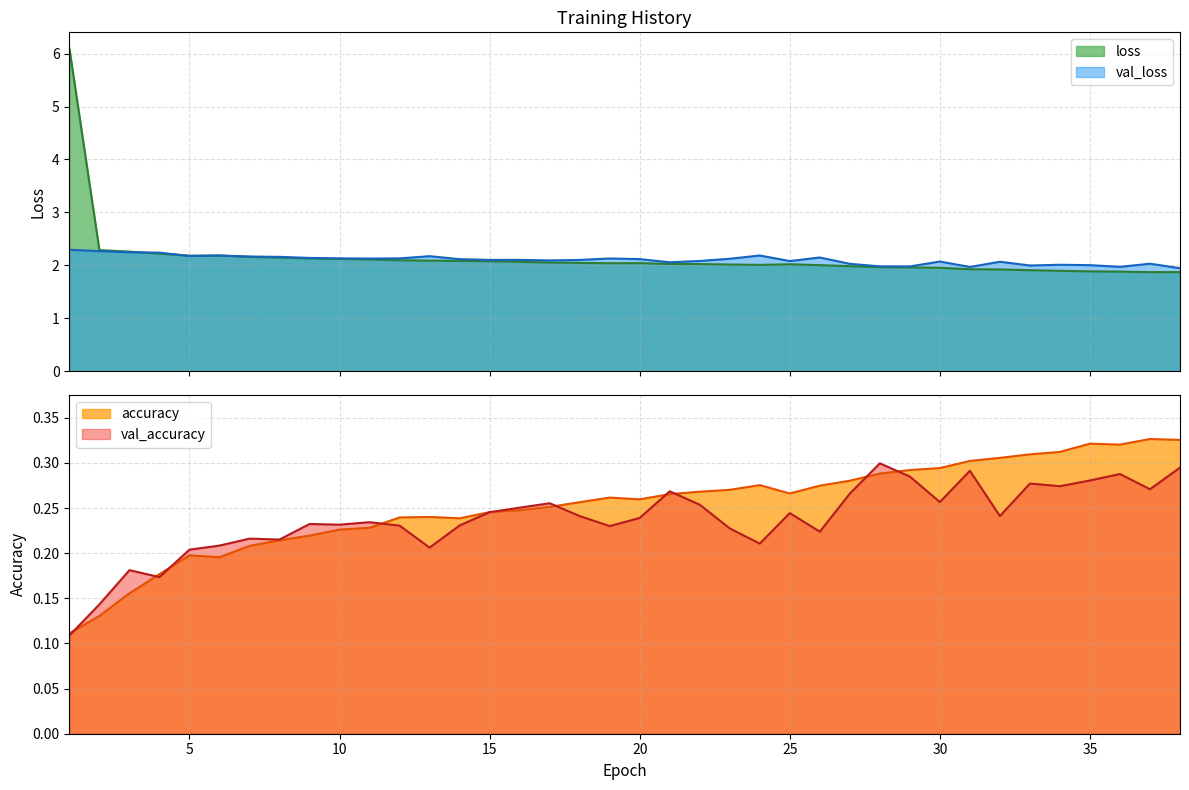

What is the smallest value displayed?

0.1